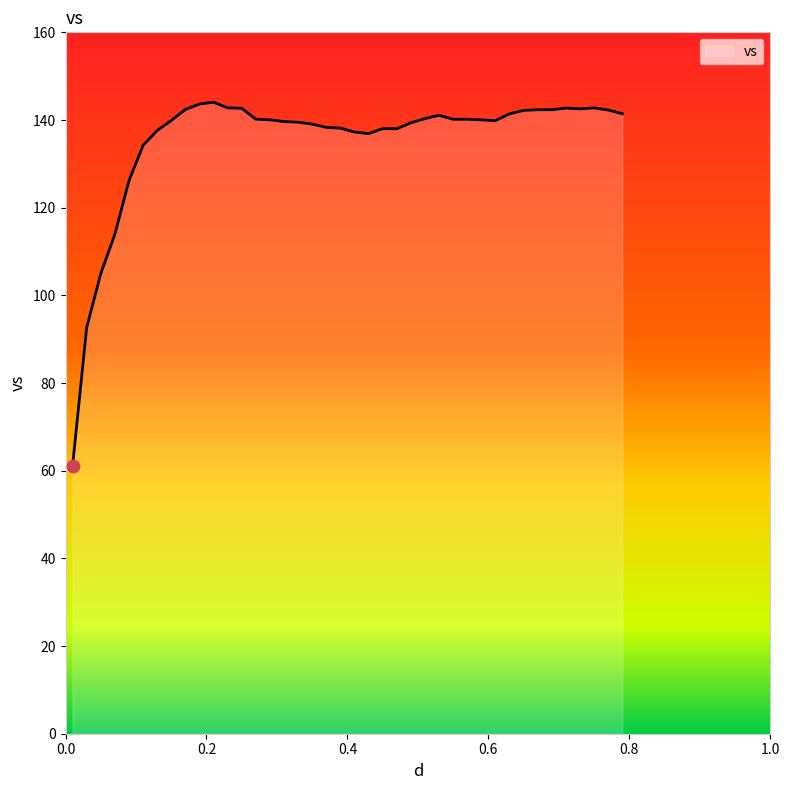

What is the difference between the maximum and minimum values?

82.9